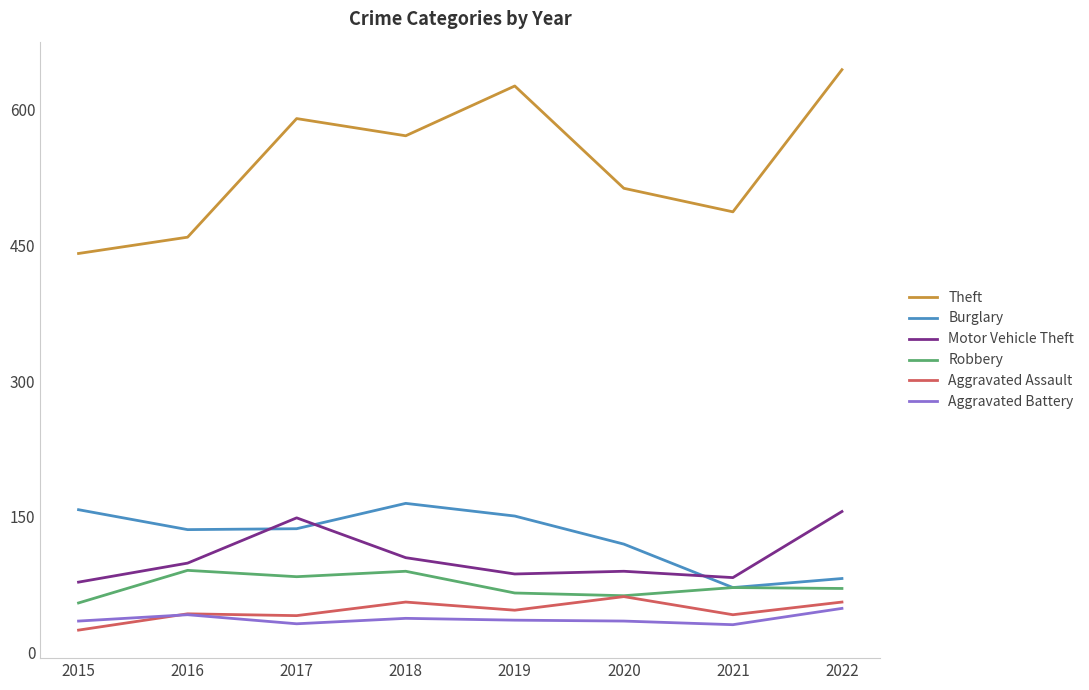

Where is the first local maximum for Aggravated Battery?

2016